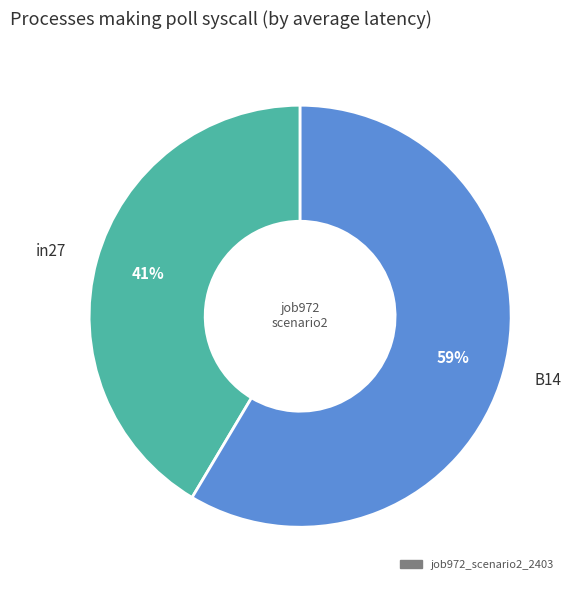

Which slice represents more than half of the pie?

B14